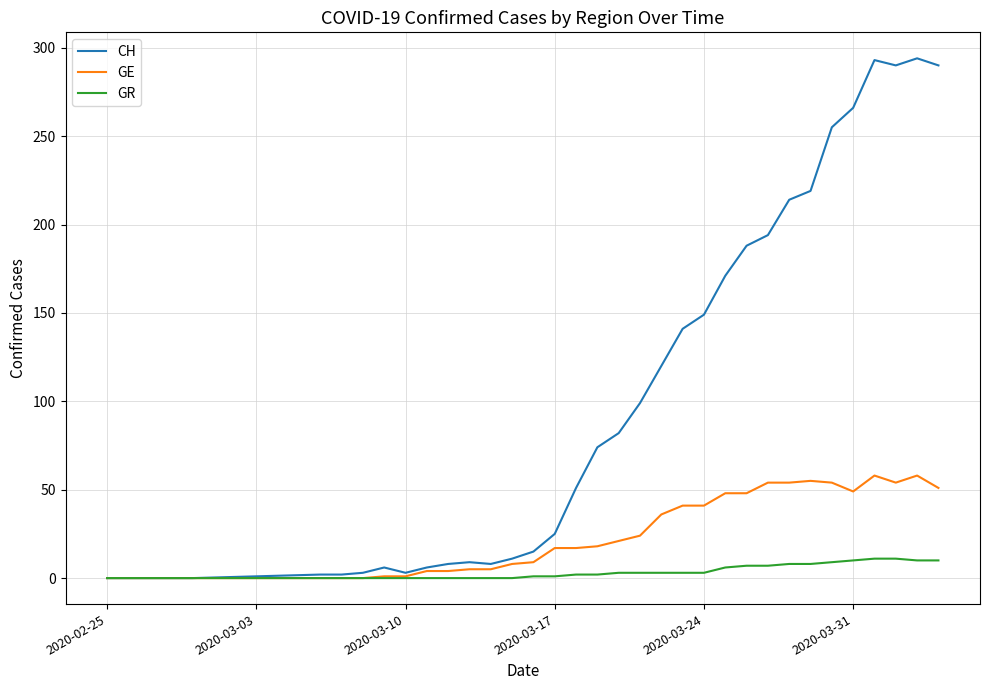

Which series has the widest spread of values?

CH